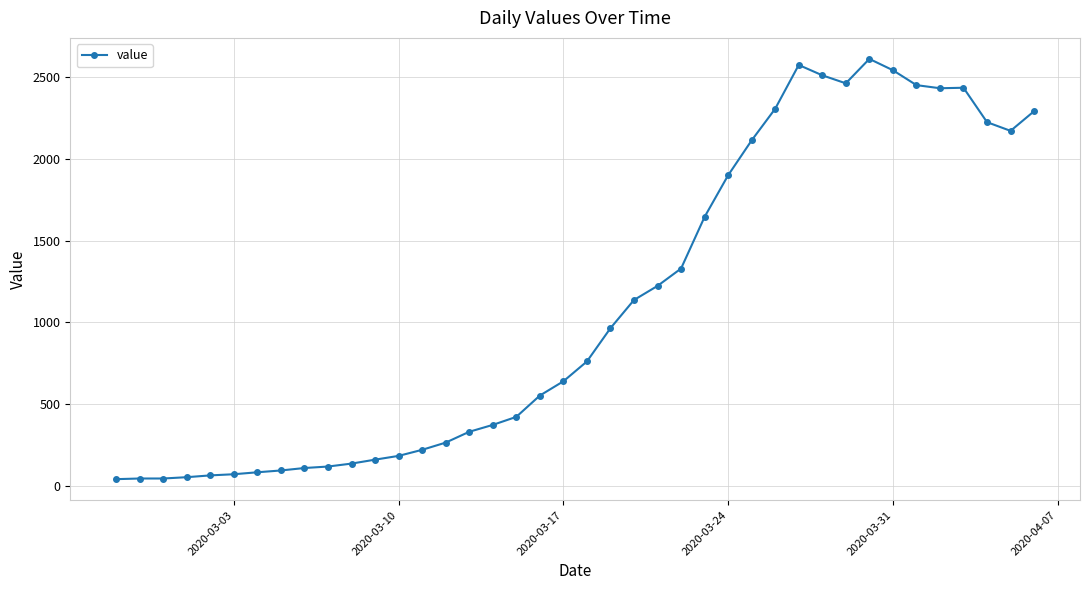

True or false: there are more than 2 points higher than both neighbors.

True